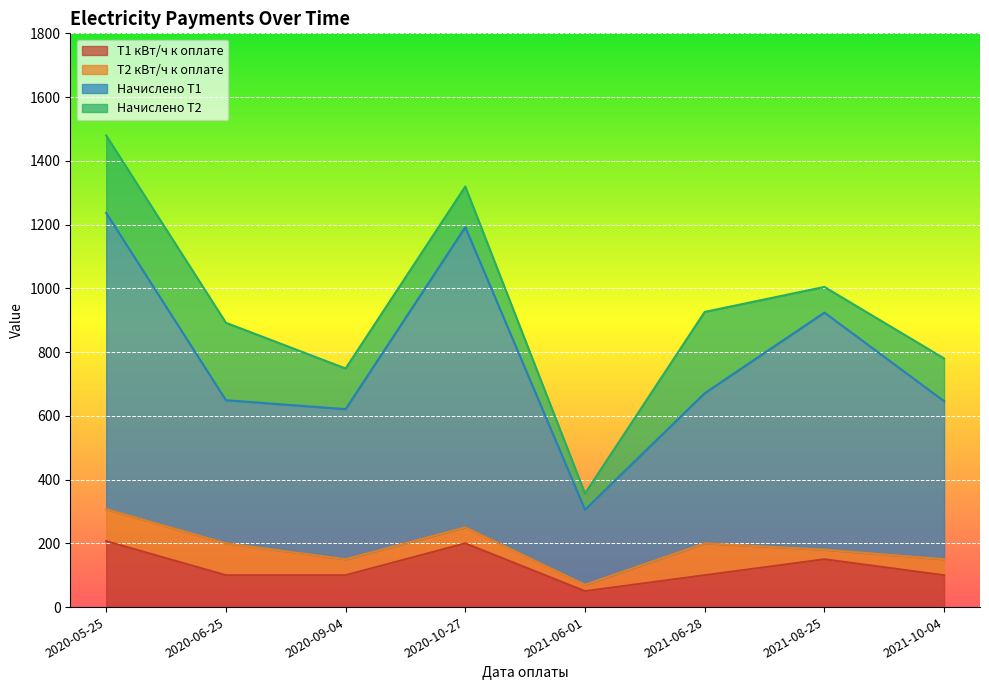

True or false: Т1 кВт/ч к оплате and Начислено Т1 intersect in this chart.

False